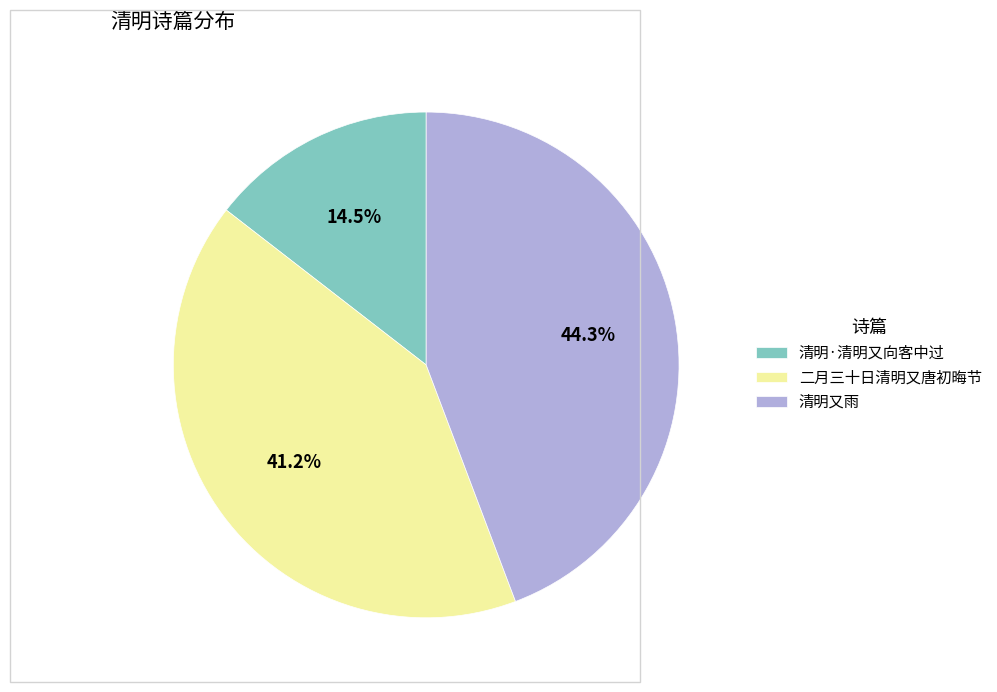

Is it true that 二月三十日清明又唐初晦节 is 41% of the pie?

True